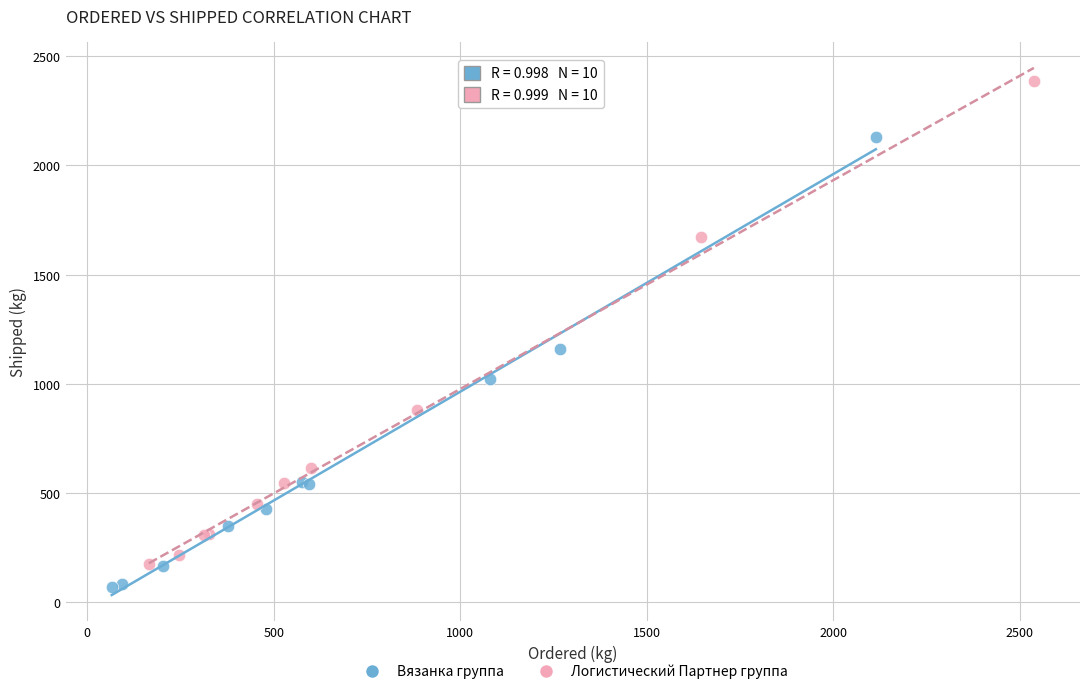

Which series has the largest Y range (max minus min)?

Логистический Партнер группа